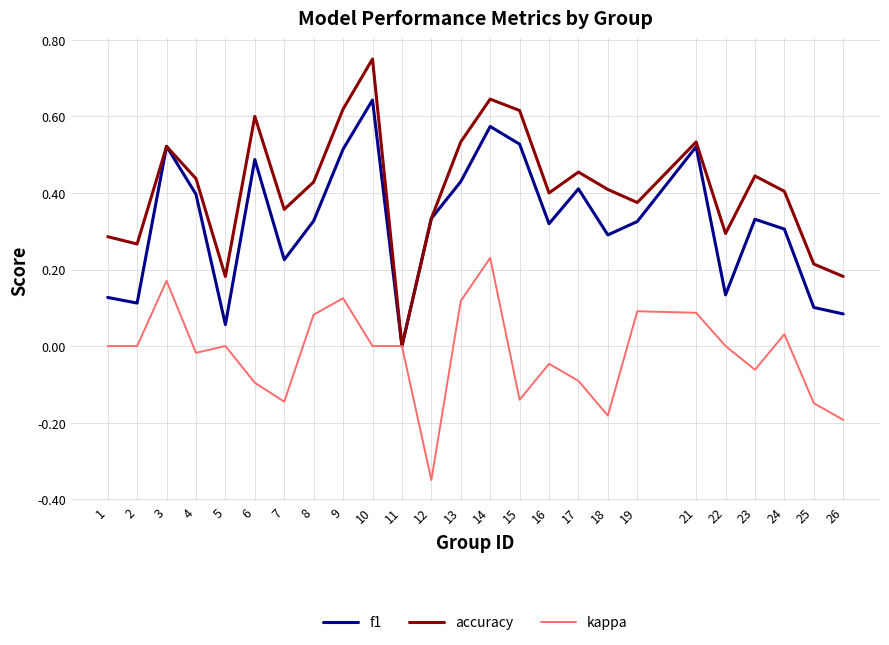

Which series has the widest spread of values?

accuracy